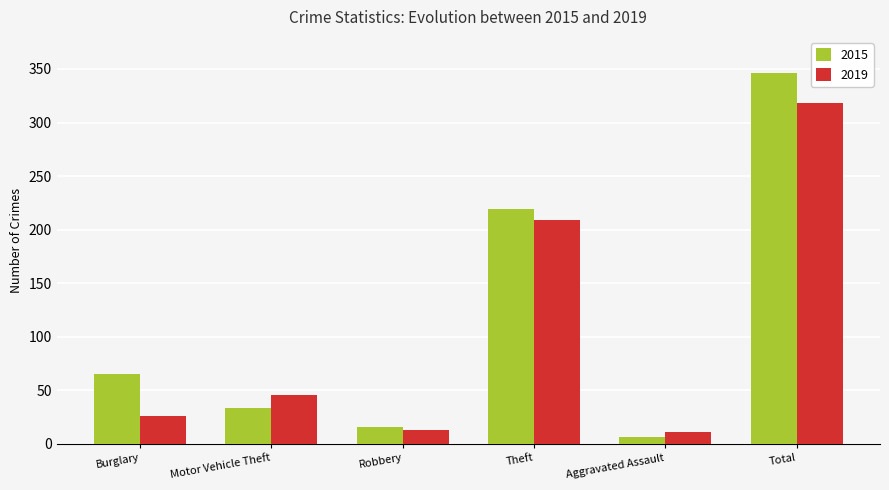

What is the lowest value of the 2019 series?

11